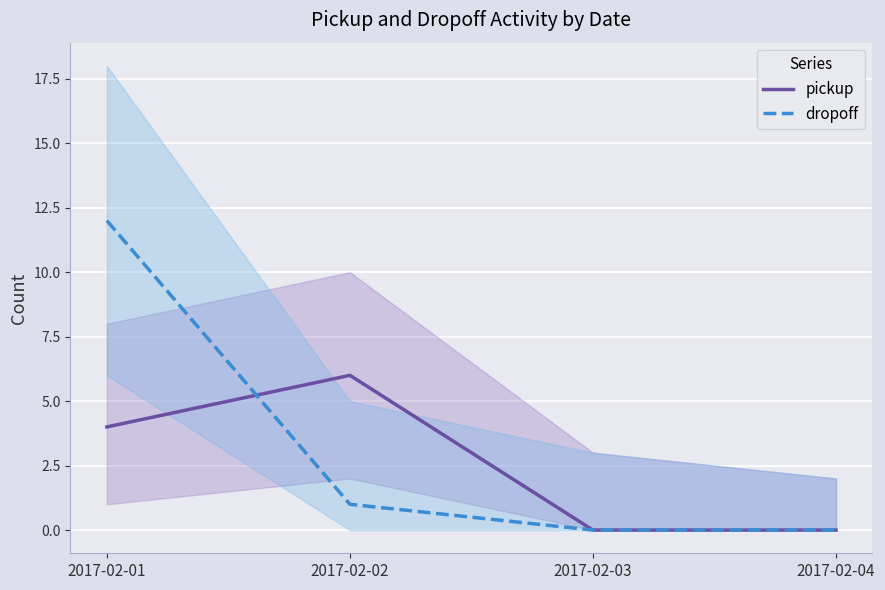

The dropoff series shows 12 at 2017-02-01. True or false?

True